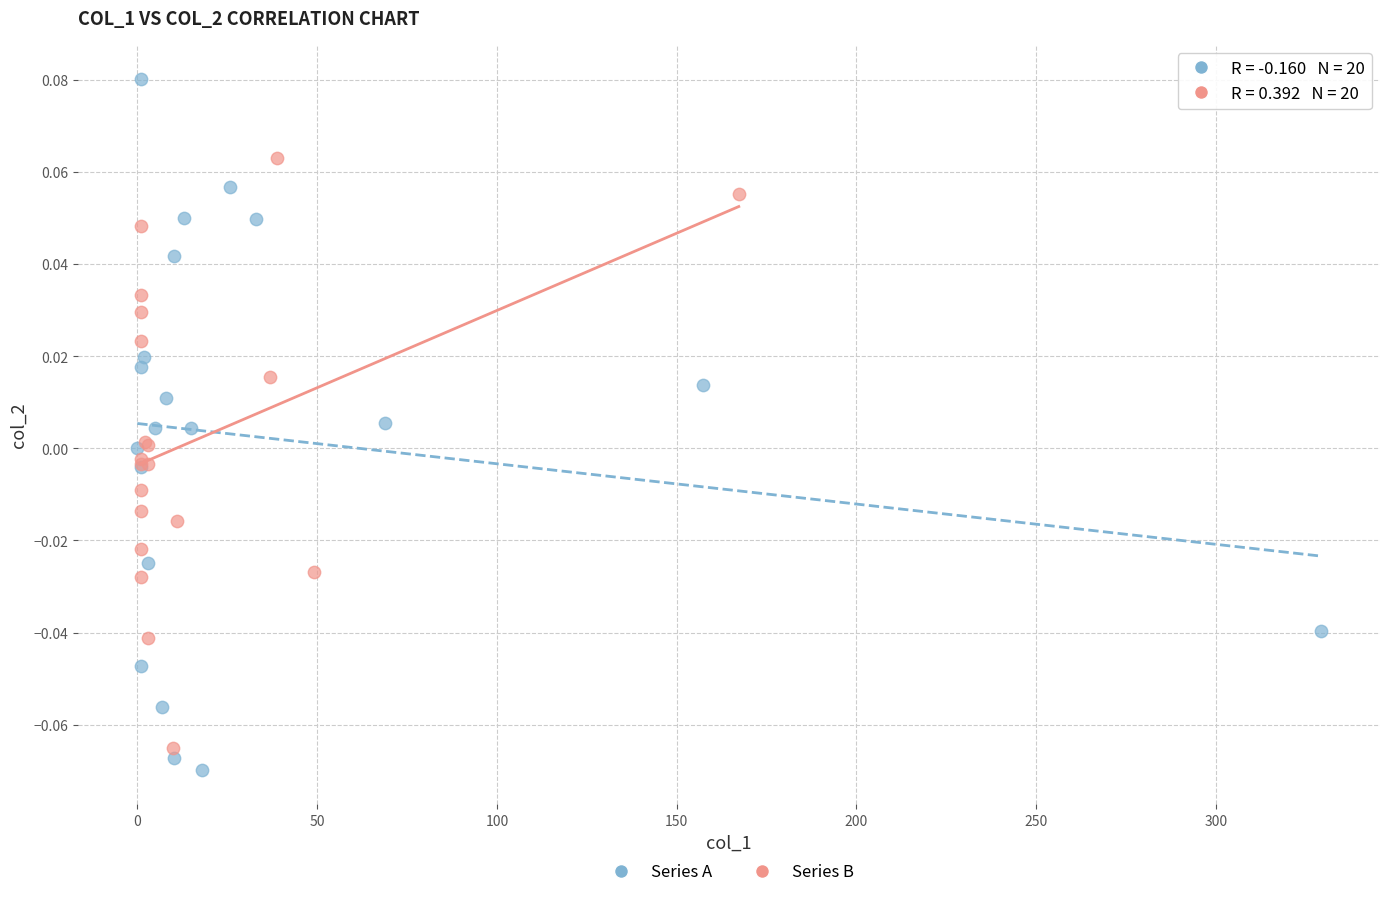

Which series reaches the minimum Y coordinate?

Series A